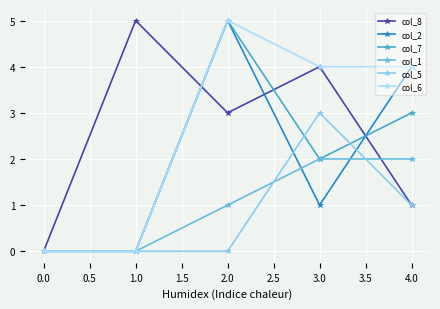

What is the value of the col_6 point at the 4th from the left?

4